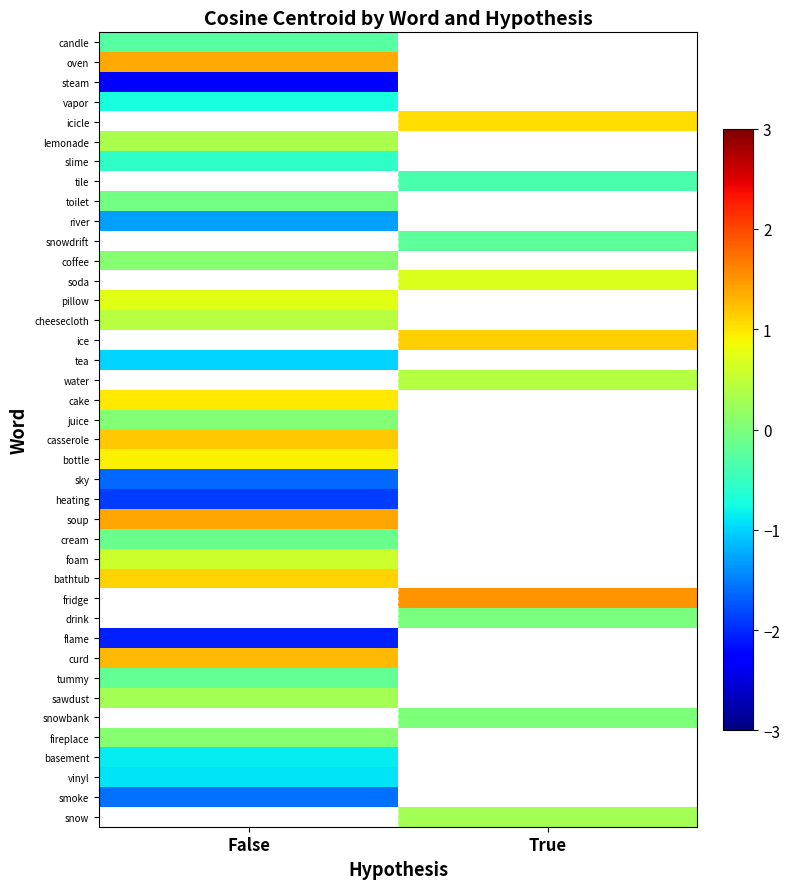

At which category does the chart reach its peak across all series?

True